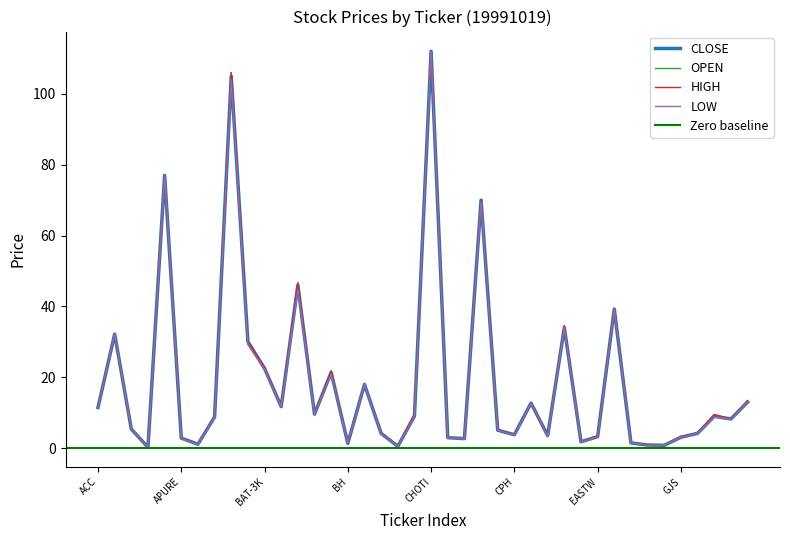

Is it true that OPEN equals 13.4 at HANA?

True